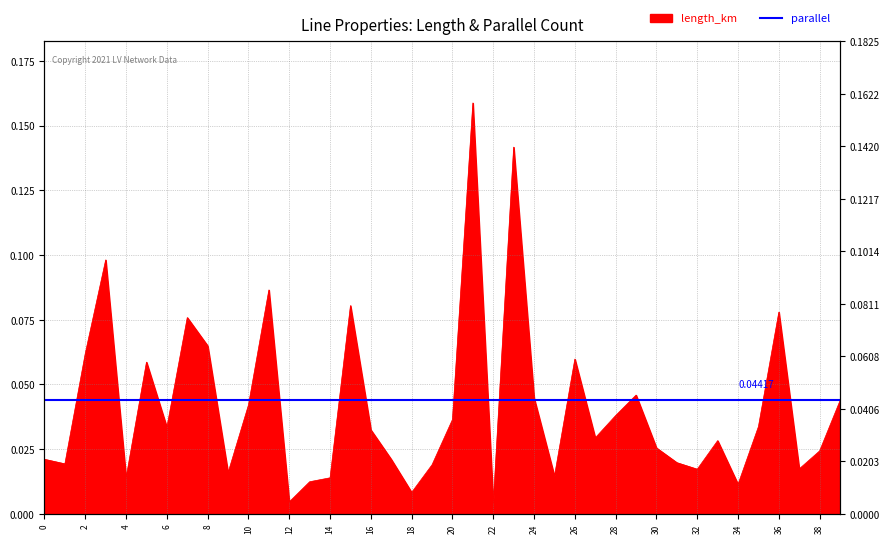

How many lines are shown in the chart?

1